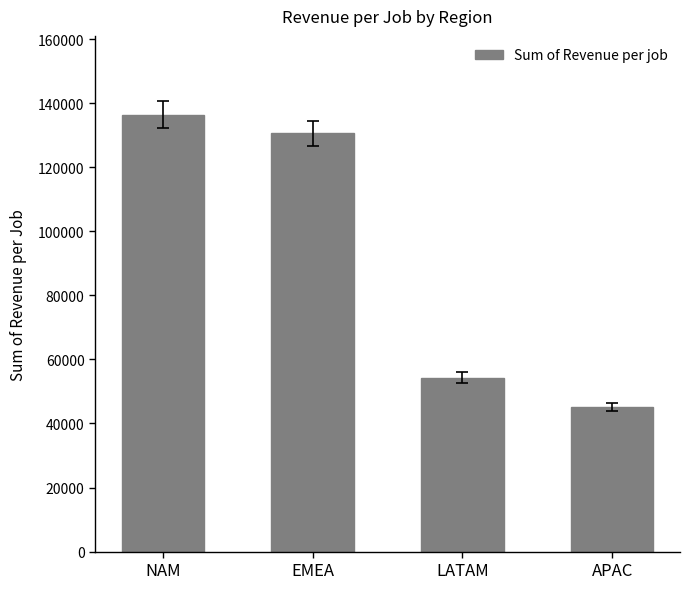

What is the approximate value at NAM, to the nearest 50?

136450